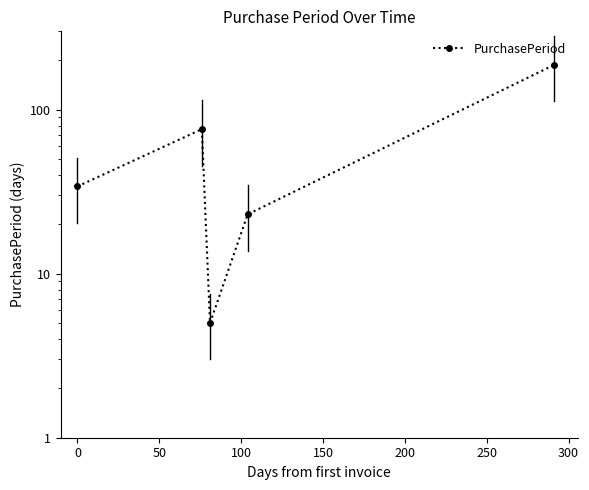

Reading right to left, what are all the values shown in this chart?

187	23	5	76	34